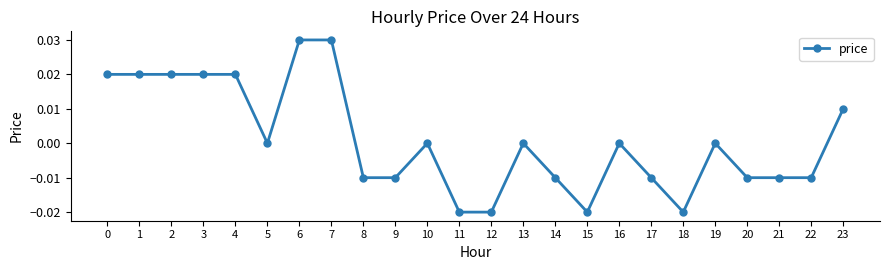

True or false: the data has more than 0 interior local peaks.

True